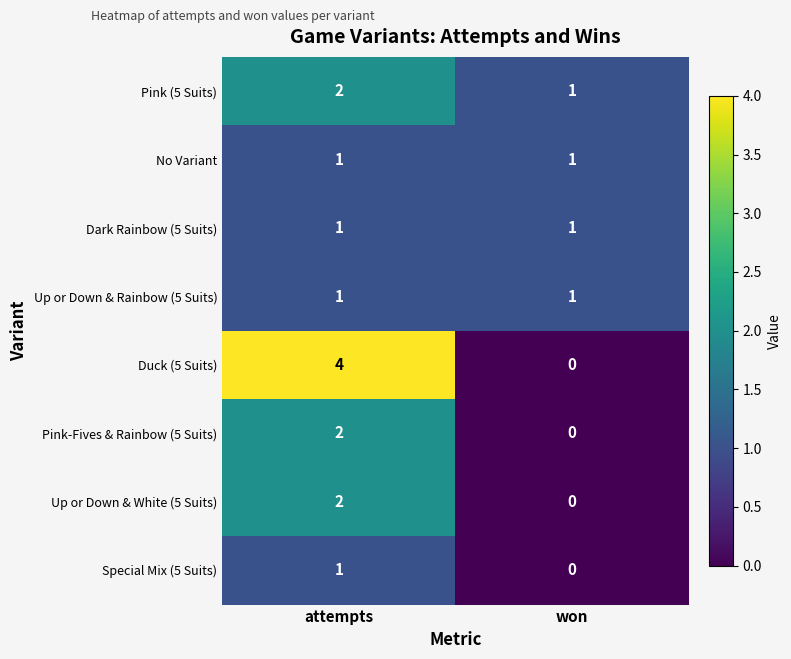

Which series has the largest range (max minus min)?

Duck (5 Suits)